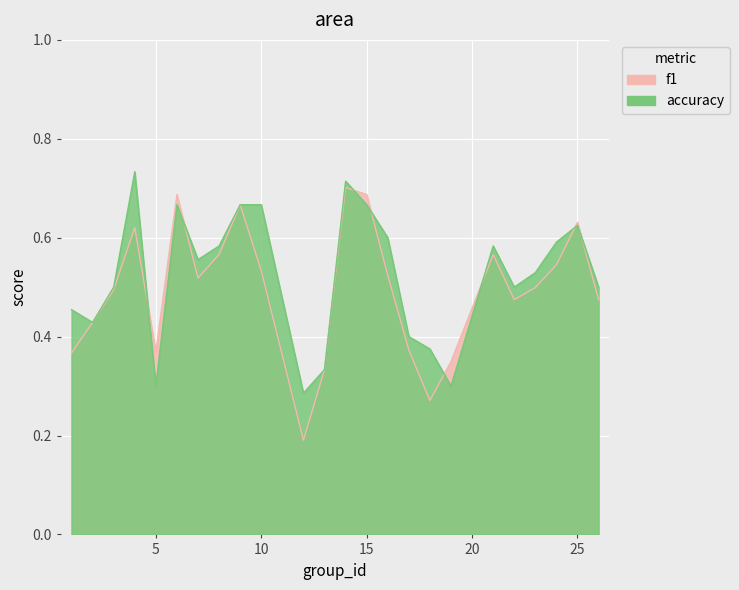

Reading right to left, extract all data points from this chart.

f1: 0.5	0.6	0.5	0.5	0.5	0.6	0.3	0.3	0.4	0.5	0.7	0.7	0.3	0.2	0.5	0.7	0.6	0.5	0.7	0.4	0.6	0.5	0.4	0.4
accuracy: 0.5	0.6	0.6	0.5	0.5	0.6	0.3	0.4	0.4	0.6	0.7	0.7	0.3	0.3	0.7	0.7	0.6	0.6	0.7	0.3	0.7	0.5	0.4	0.5